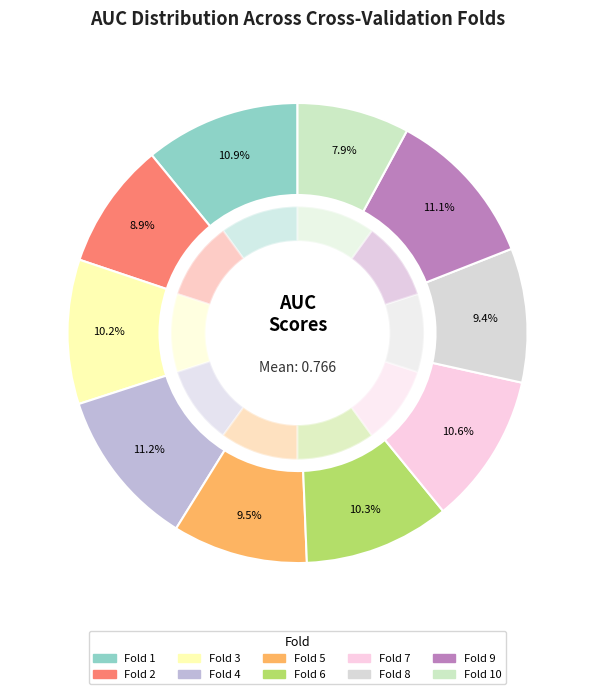

Which category has the smallest portion of the pie?

Fold 10